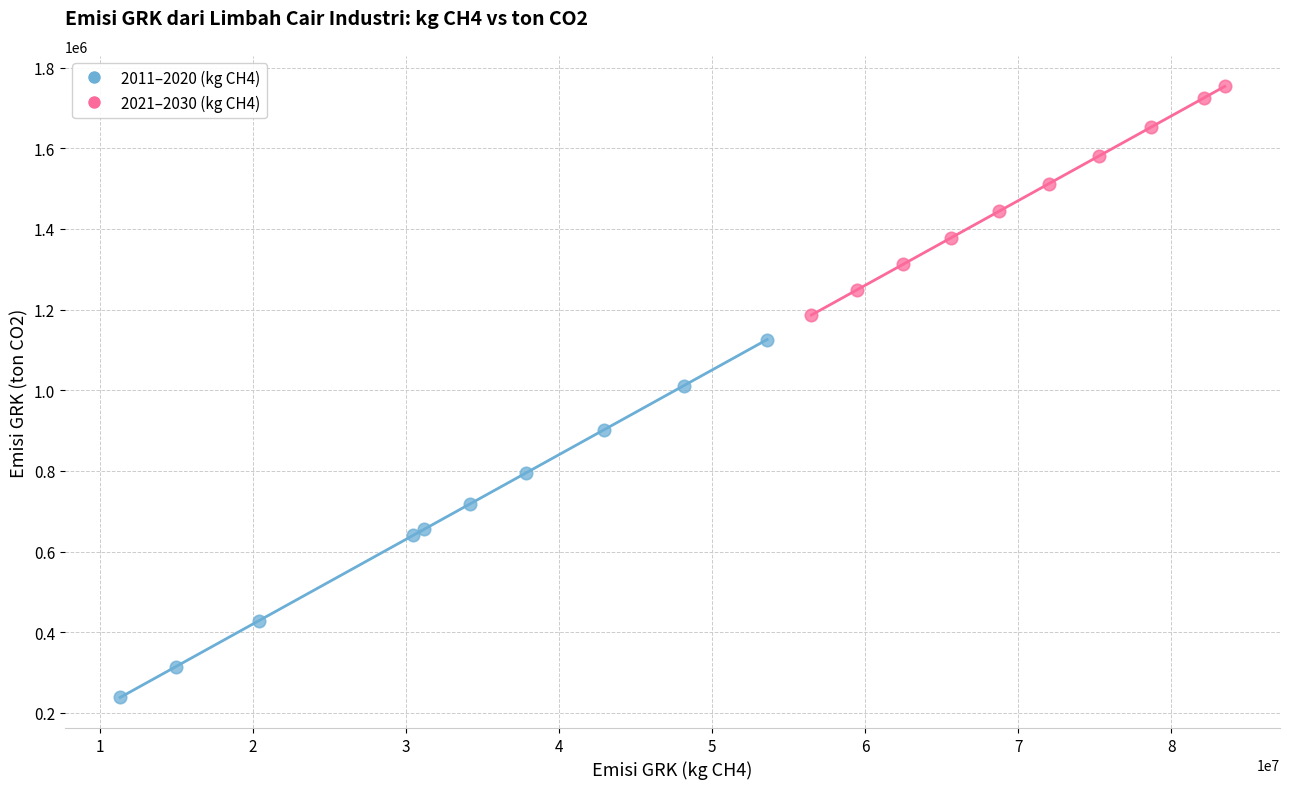

Which series reaches the minimum Y coordinate?

2011–2020 (kg CH4)